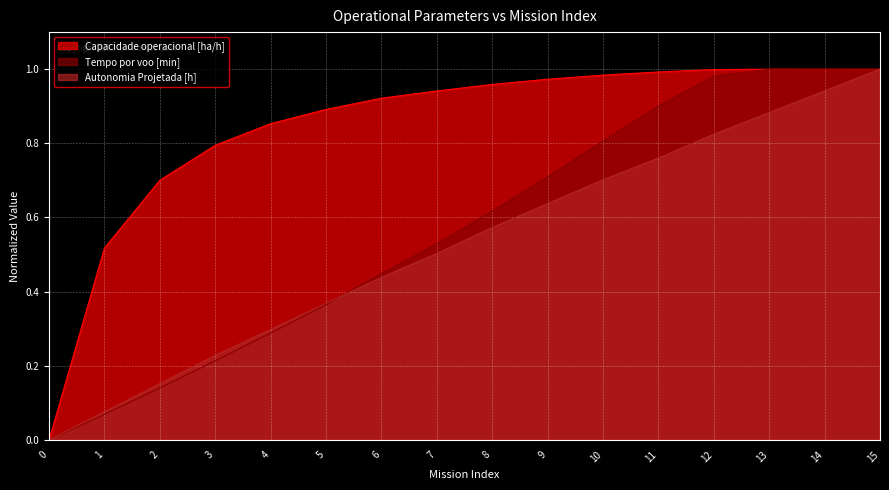

What is the value of the Tempo por voo [min] point at the 3rd from the left?

0.1